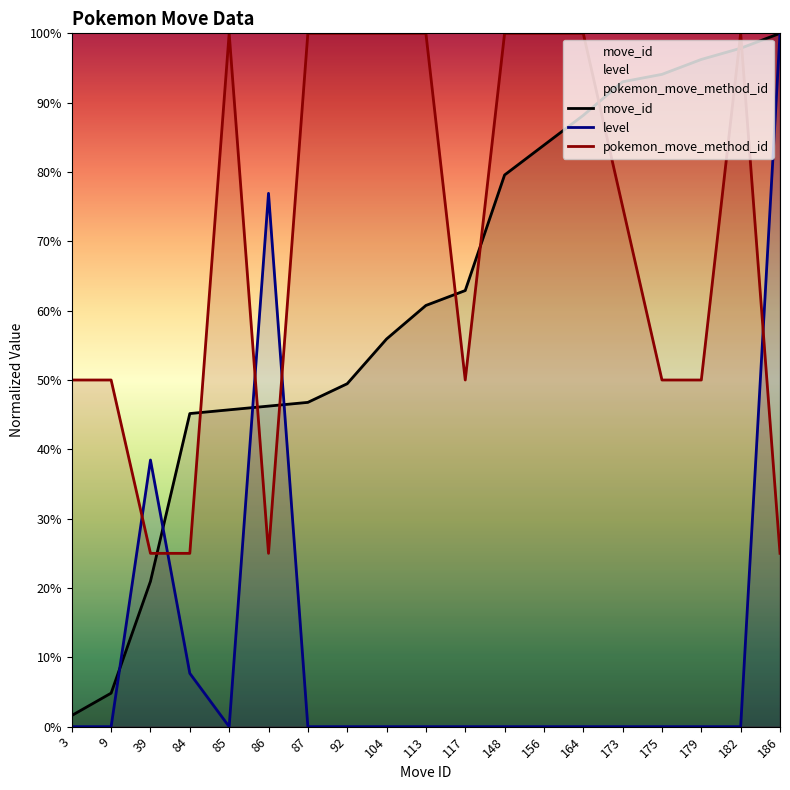

What is the total value across all series at 148?

179.6